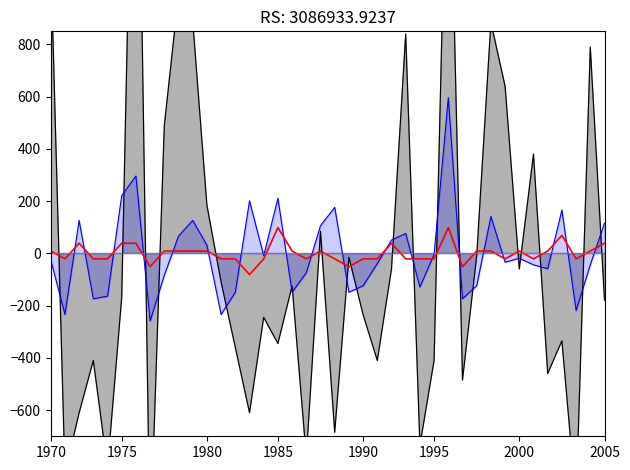

True or false: Oppervlakte has a value of 503.3 at 2000.

False